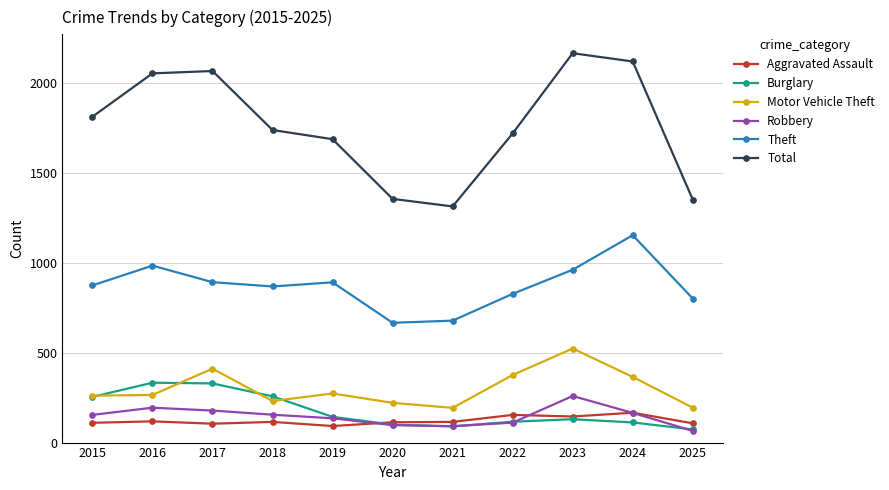

What is the difference between the maximum and minimum values in the Burglary series?

260